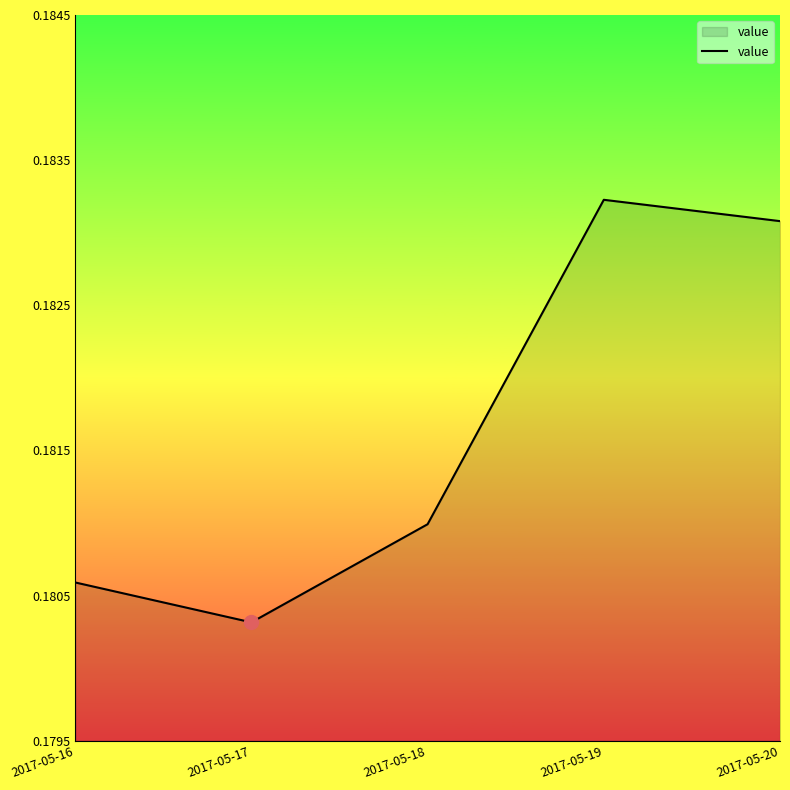

What is the sum of all values?

0.9